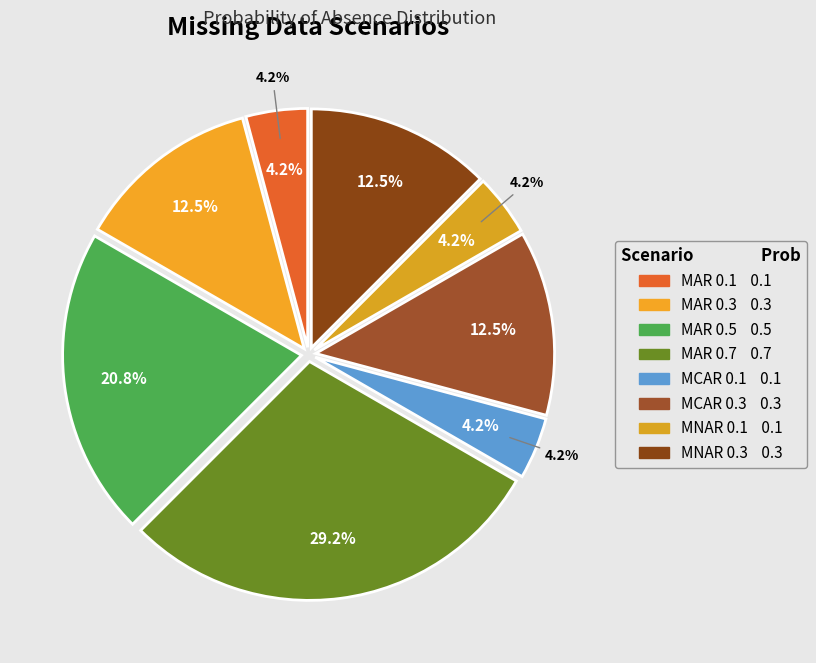

What portion of the pie excludes MAR 0.3?

87.5%